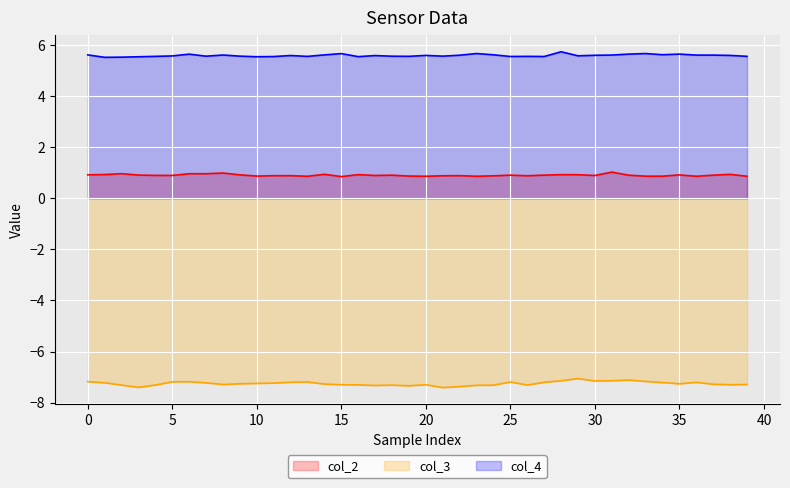

Which series has the largest total across all categories?

col_4